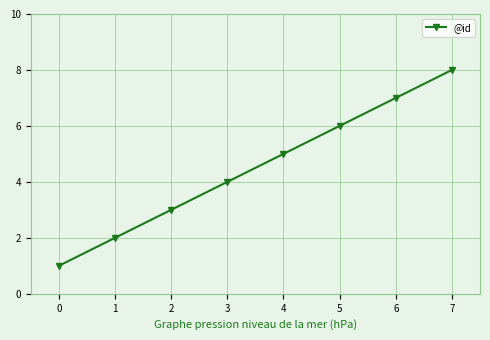

Approximately how many times larger is the value at 0 compared to 6?

0.1